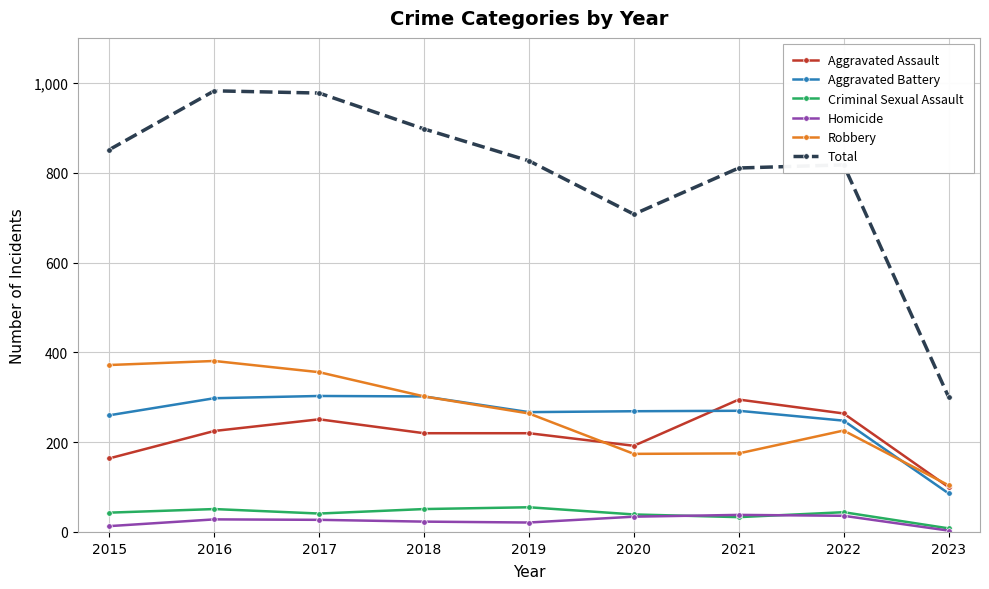

Is the value of Homicide at 2022 greater than the value of Total at 2016?

No